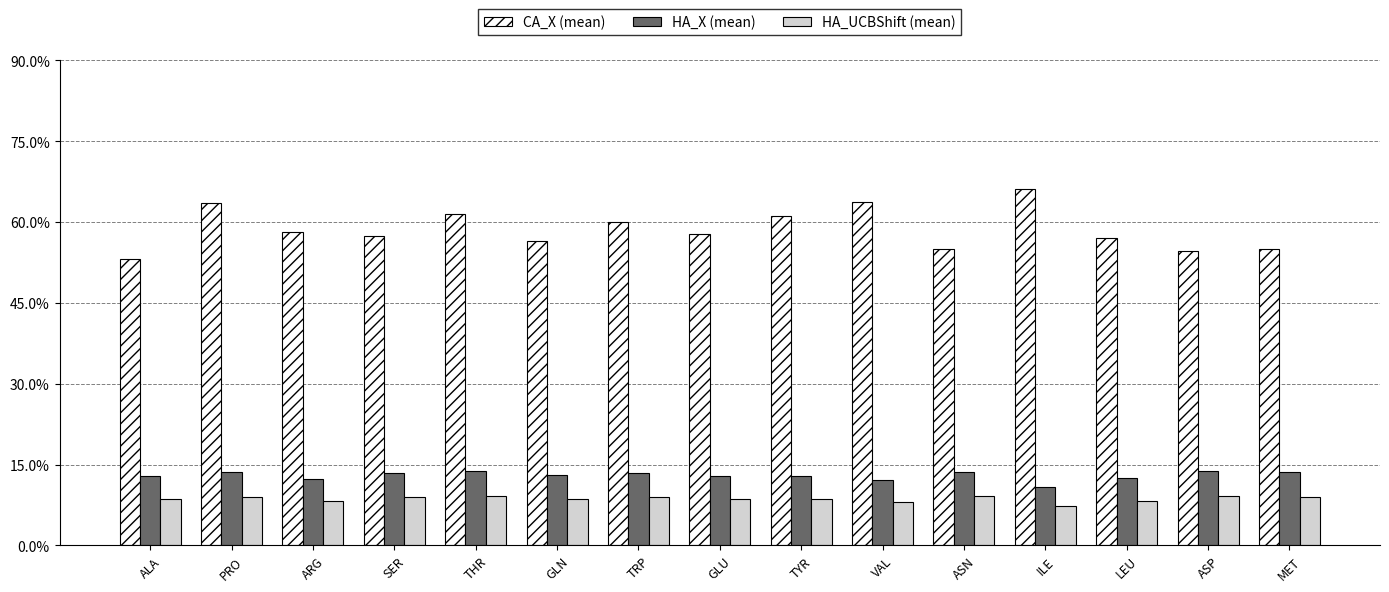

What is the difference between the highest and lowest values at ILE?

58.8